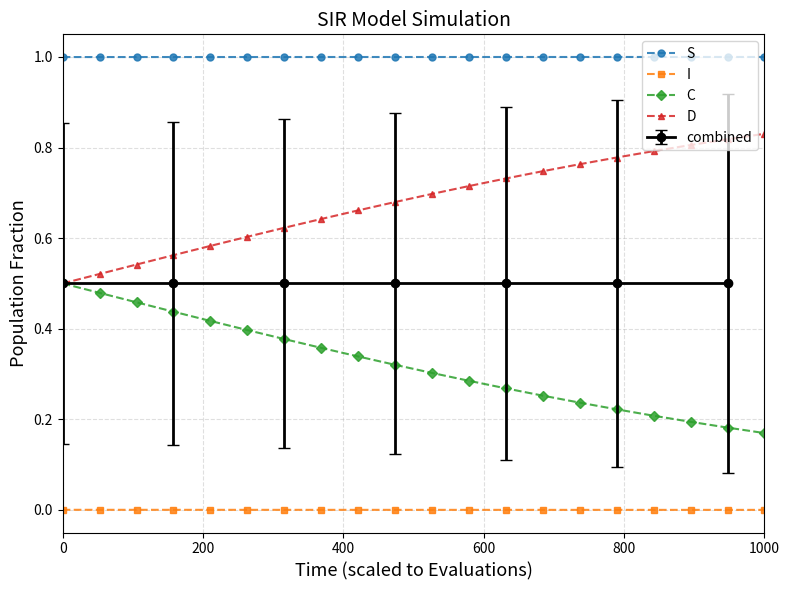

True or false: S and D intersect in this chart.

False